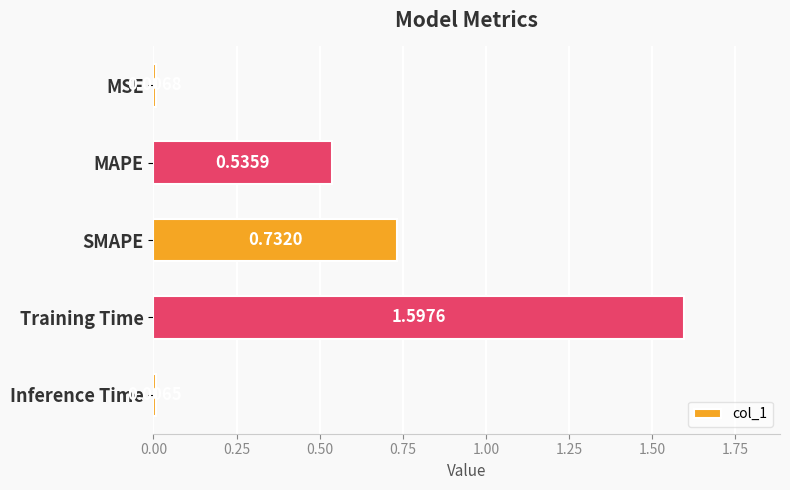

Count the number of categories in the chart.

5